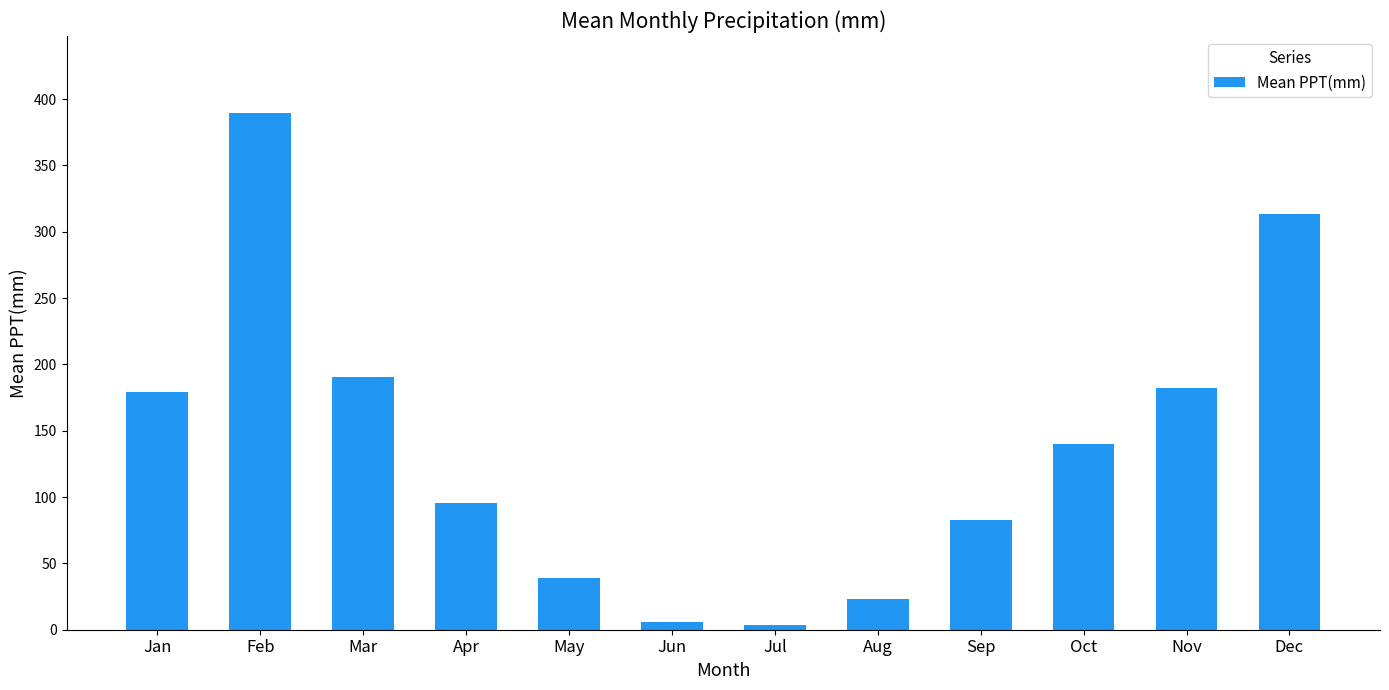

Is it true that the value at Nov is 269.3?

False